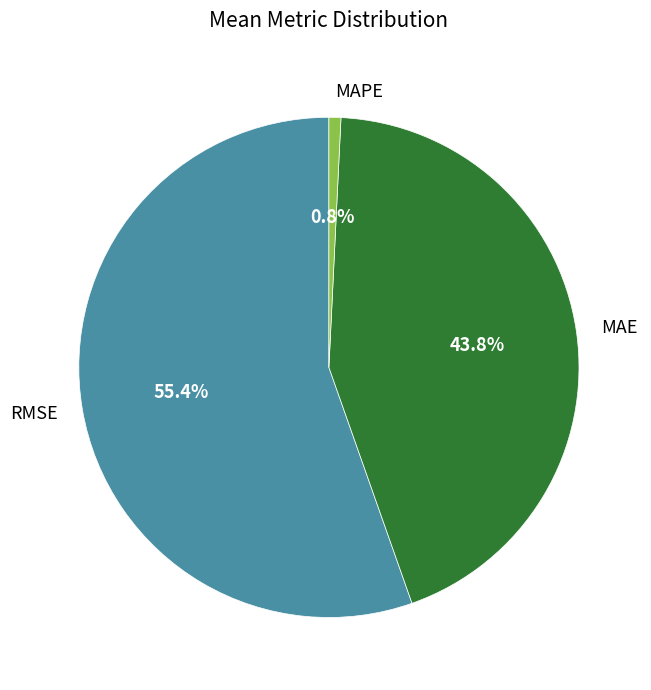

Which has a higher value, MAE or RMSE?

RMSE